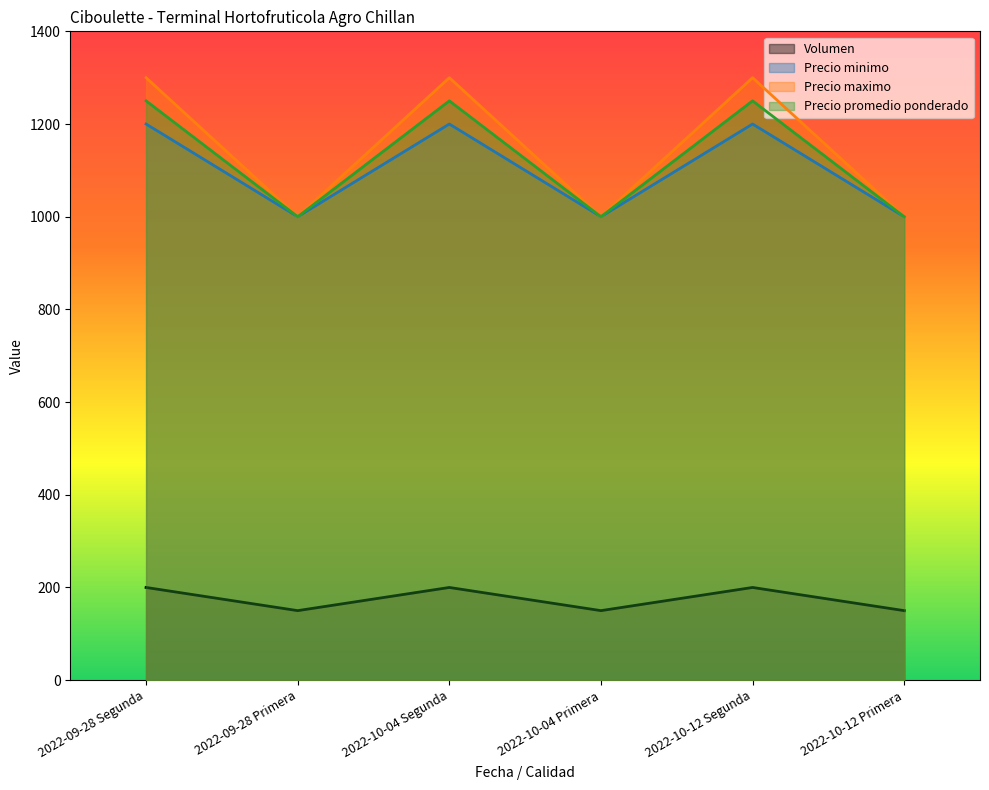

Is it true that Precio maximo equals 1331 at 2022-10-04 Primera?

False